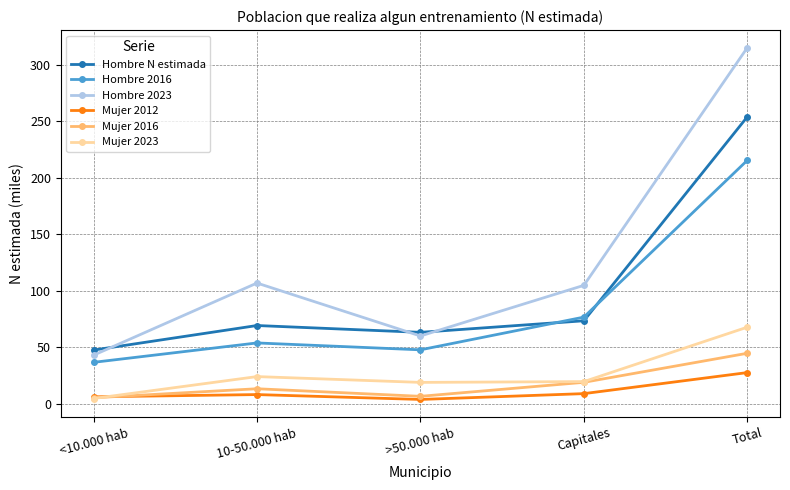

True or false: Hombre 2023 and Mujer 2023 intersect in this chart.

False